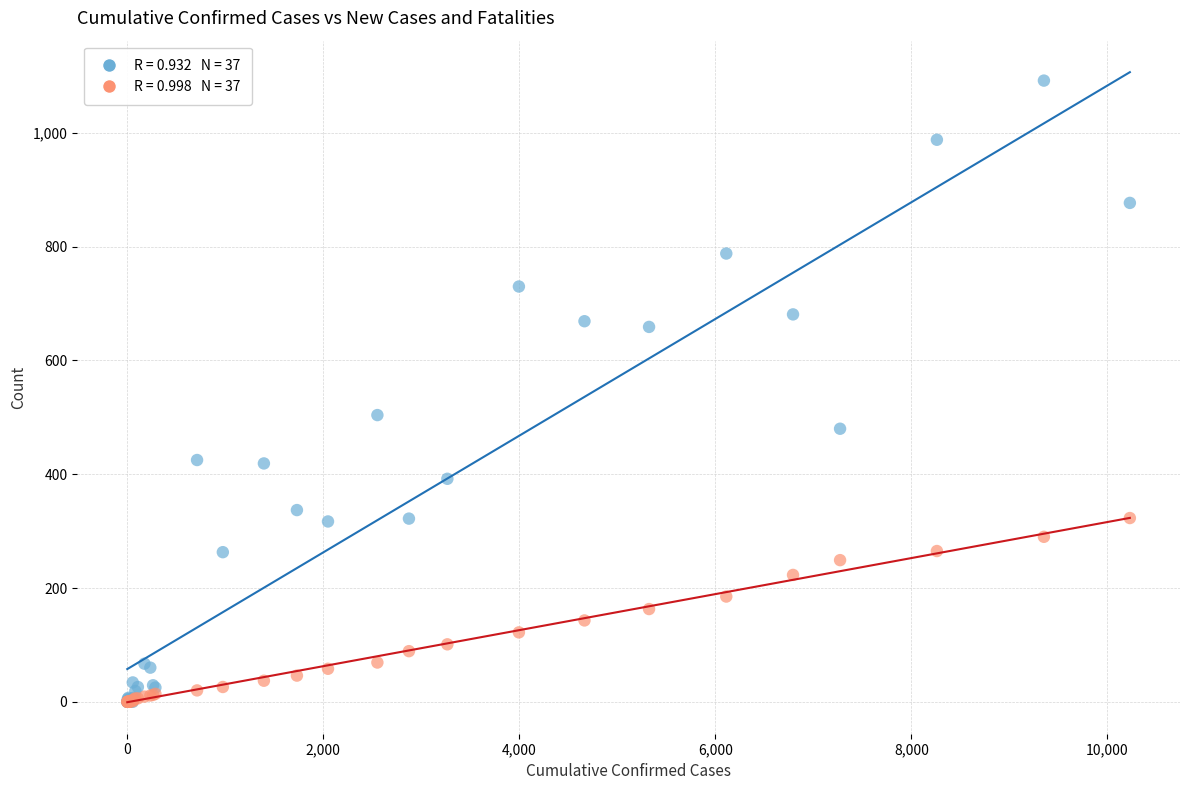

Across all series, what Y value is closest to 546?

504